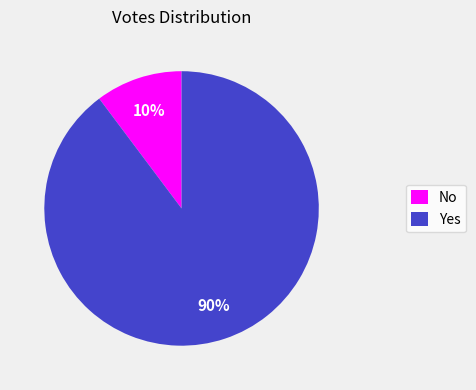

To the nearest percent, what is the average slice percentage?

50%